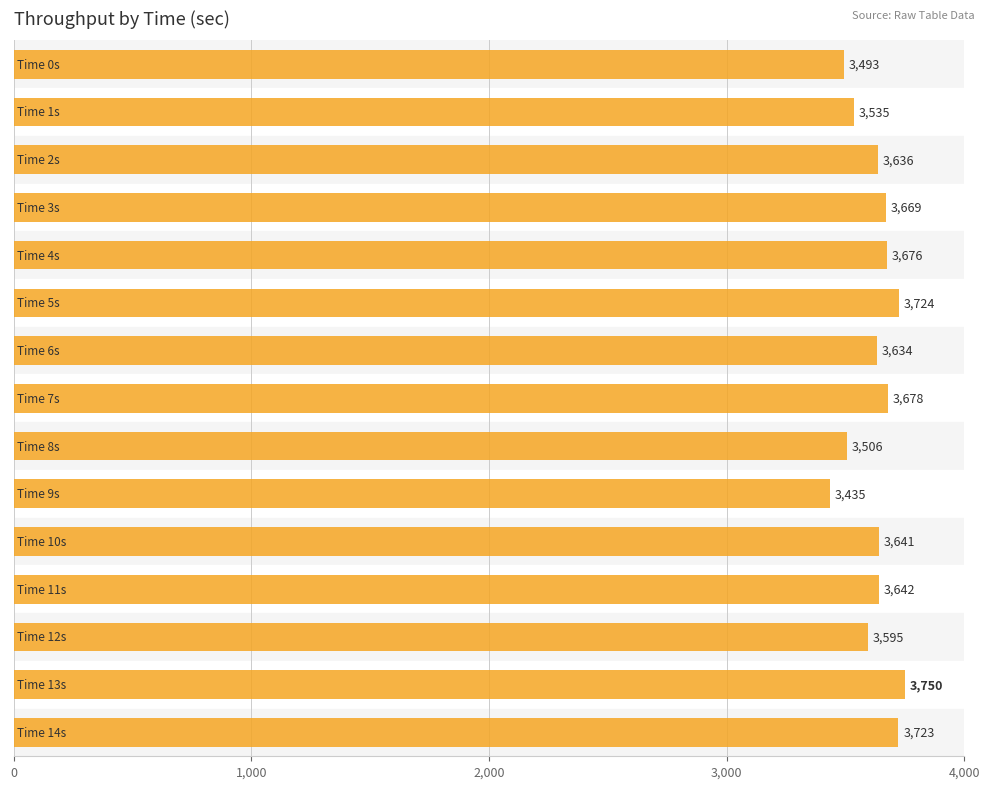

What is the value of the 3rd bar from the top?

3636